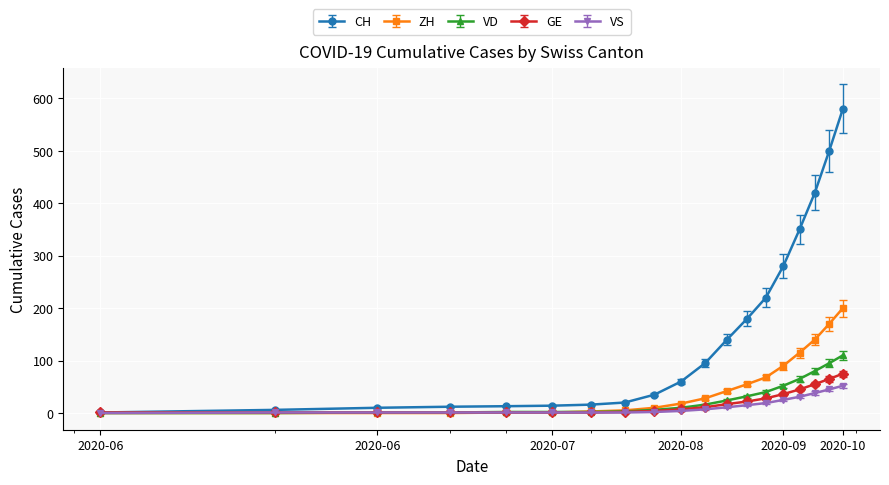

Which series has the largest total across all categories?

CH